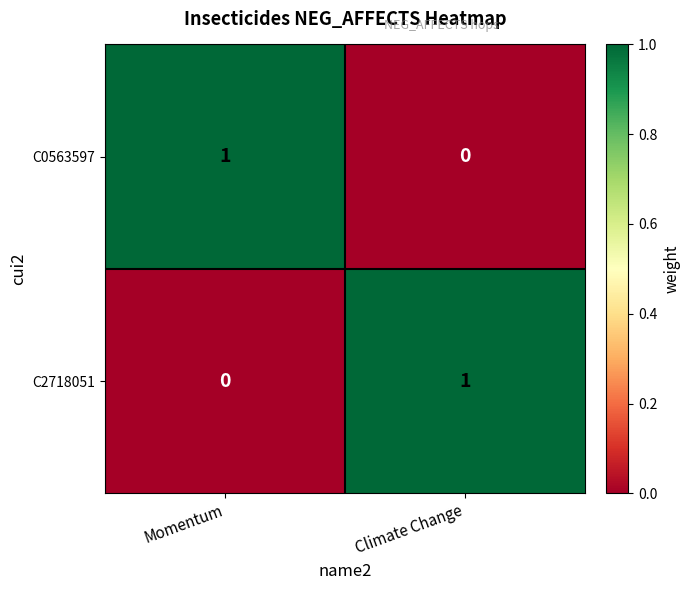

Rank the series at Climate Change from highest to lowest value.

C2718051, C0563597